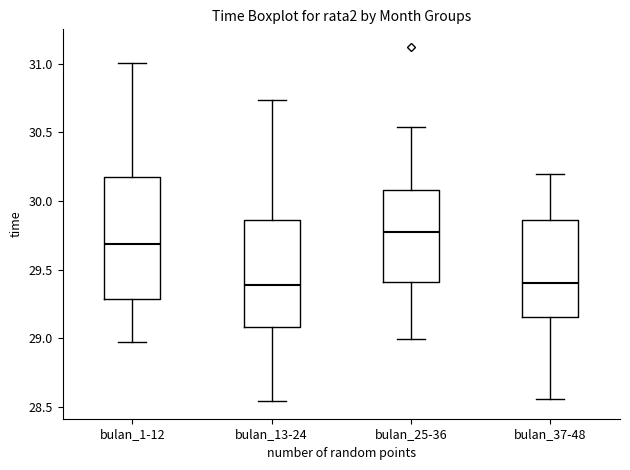

Where does the upper whisker of the box for bulan_37-48 end on the y-axis? The values are not printed on the chart, so give them approximately, as read against the axis.

30.20